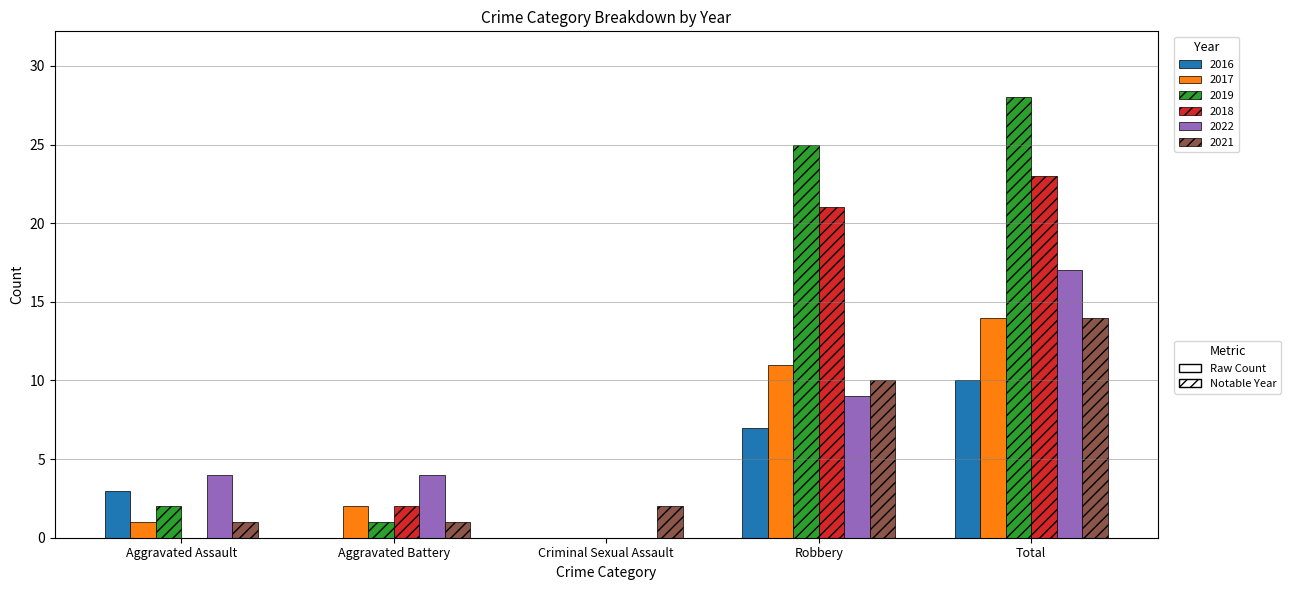

What is the total value across all series at Total?

106